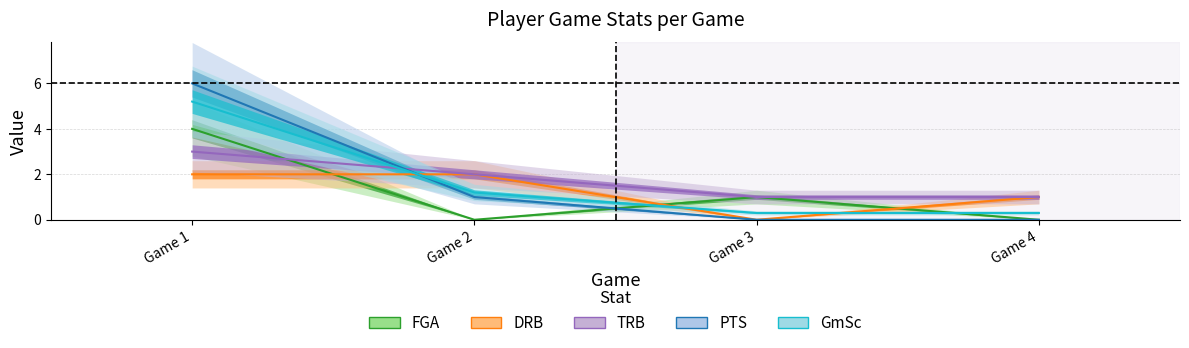

Where is FGA nearest to the value 2?

Game 3